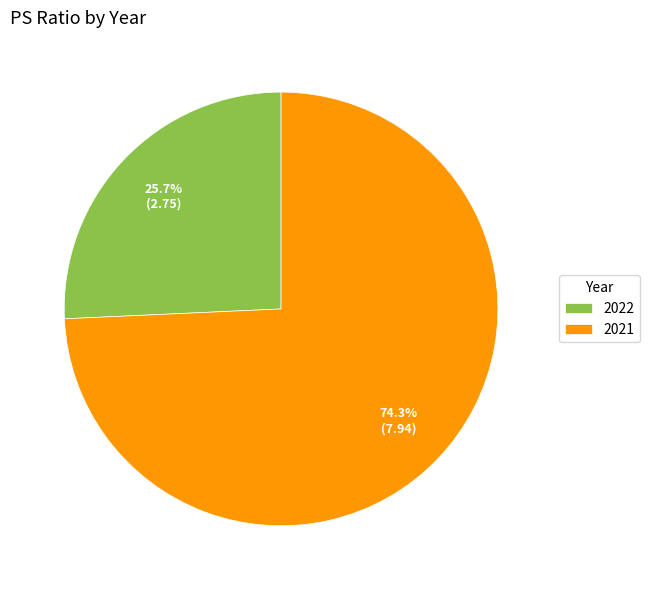

Rank the categories by value from highest to lowest.

2021, 2022